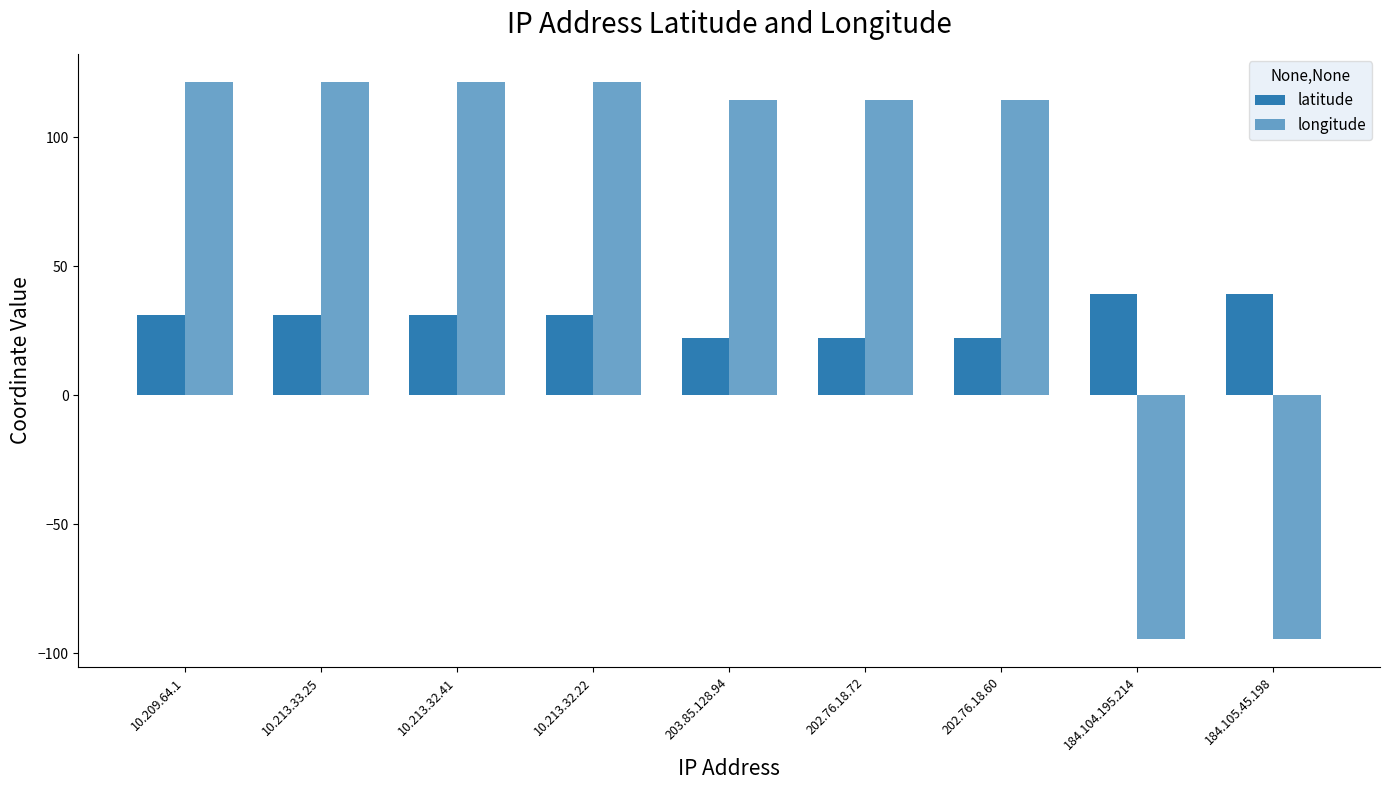

Are the bars grouped side by side (vs. stacked)?

Yes